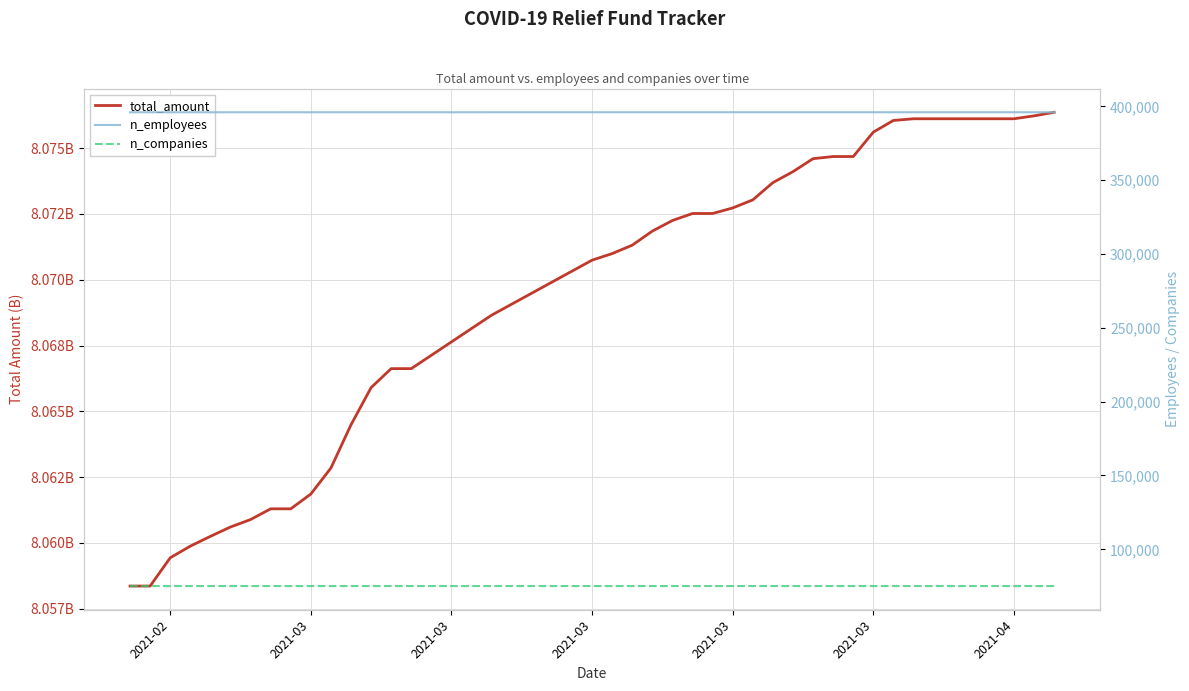

What is the lowest value of the n_companies series?

75137